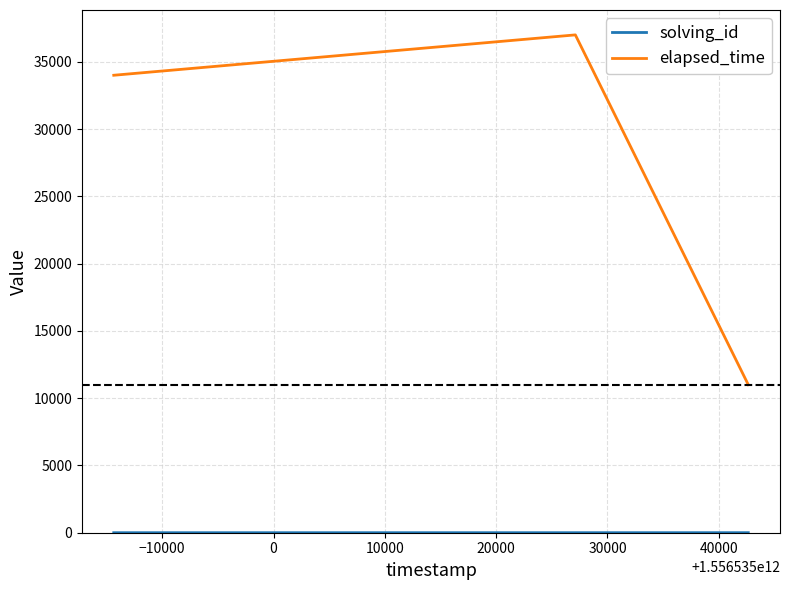

What is the sum of all elapsed_time values?

82000